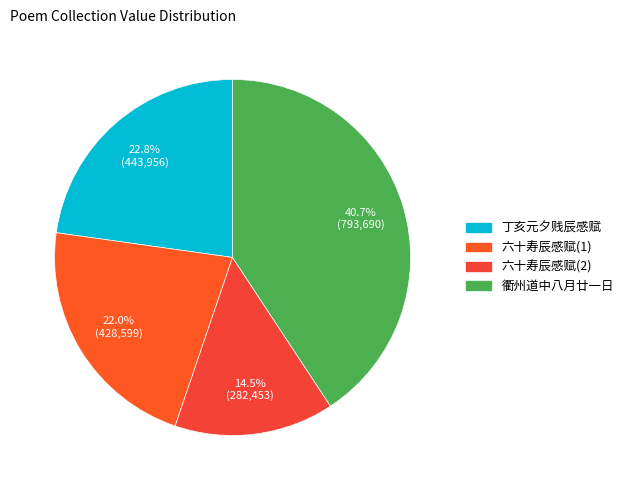

How many segments does this pie chart have?

4